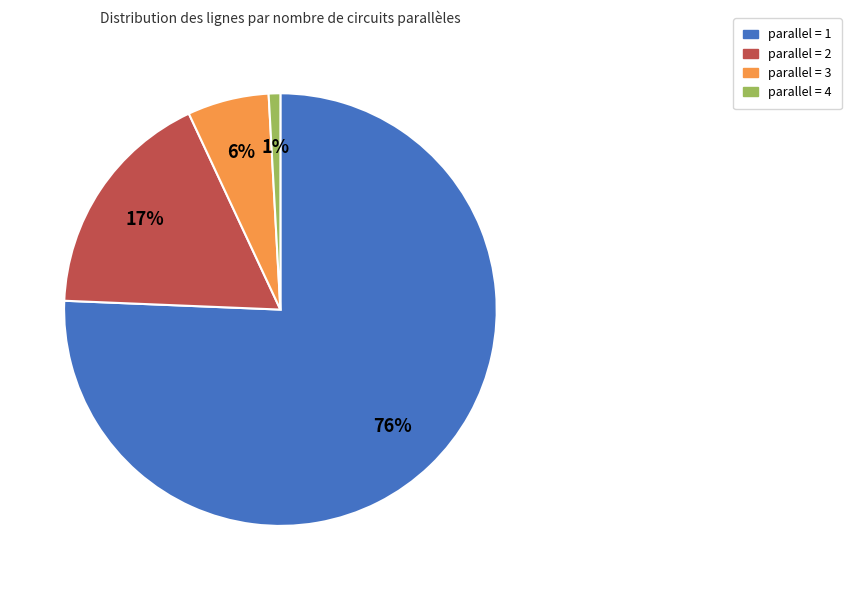

What percentage is the parallel = 2 slice, to the nearest percent?

17%